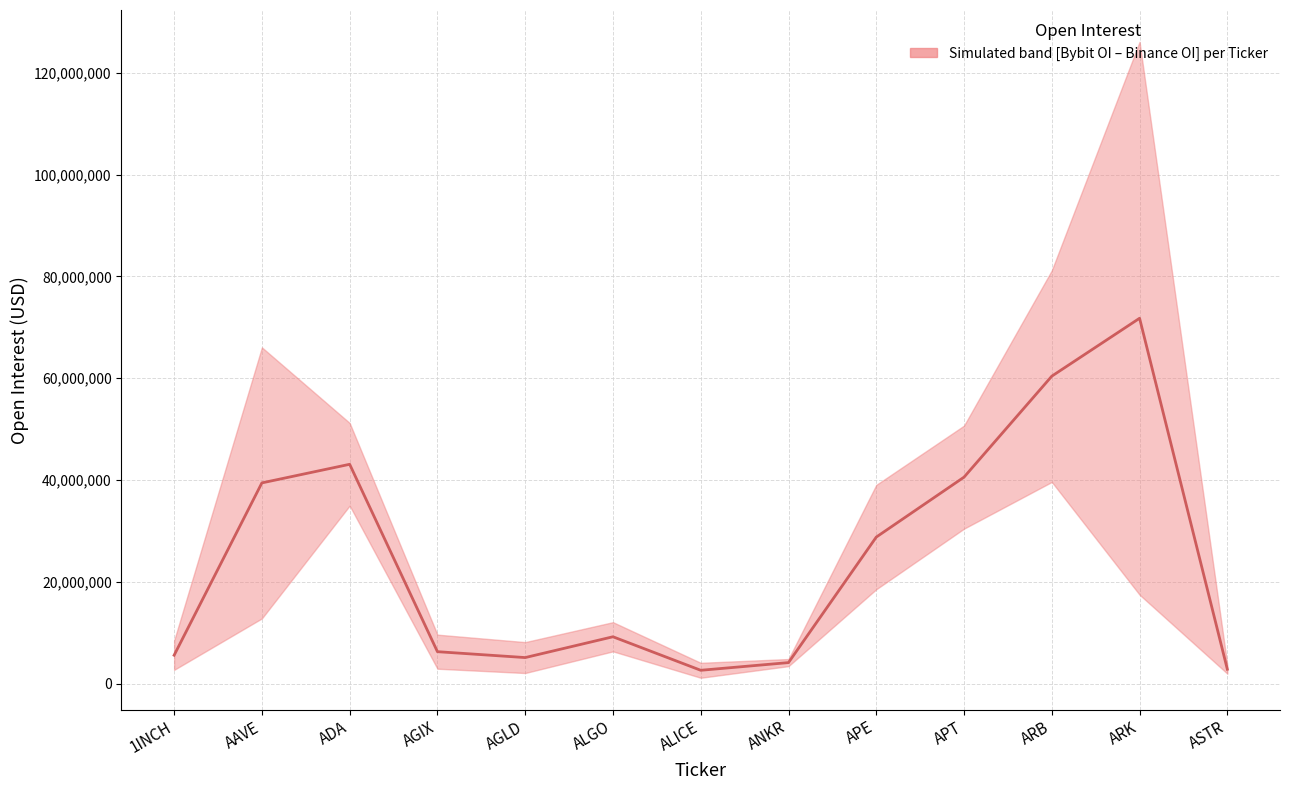

Where is the first local maximum?

ADA